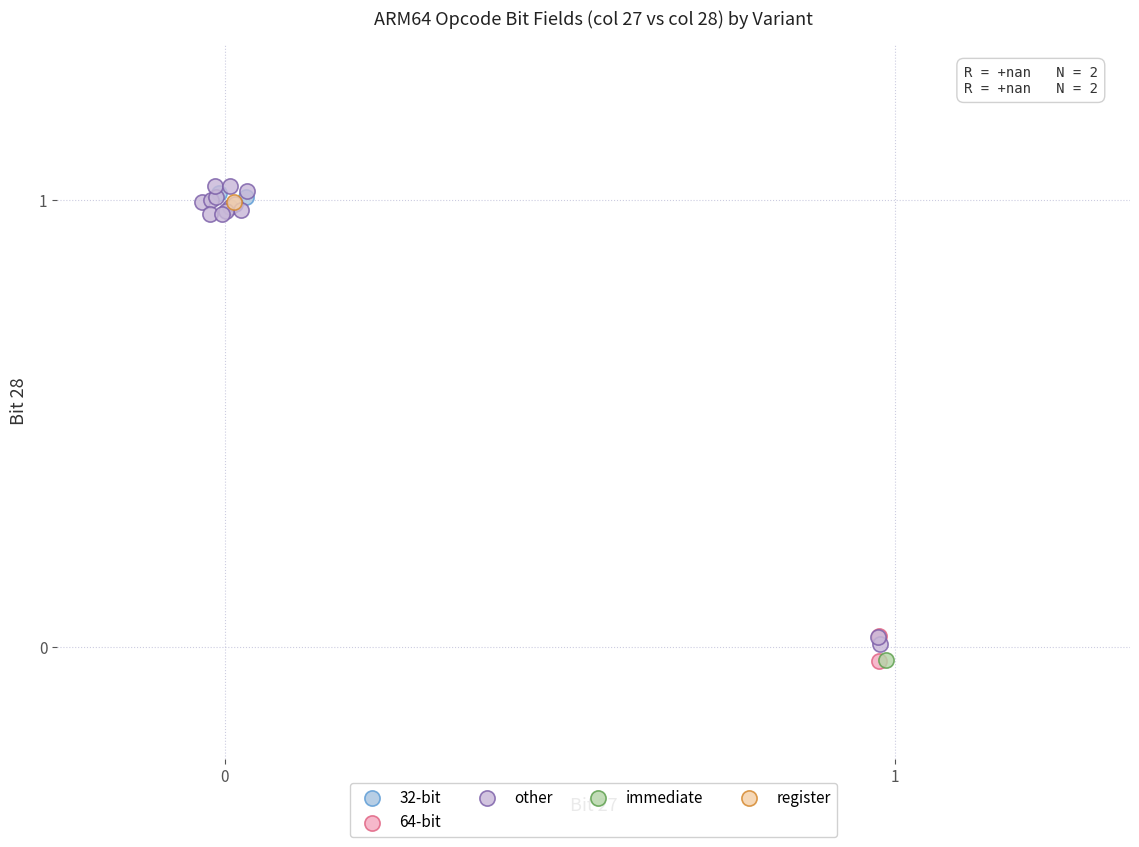

What are all the series names shown in the legend?

32-bit, 64-bit, other, immediate, register